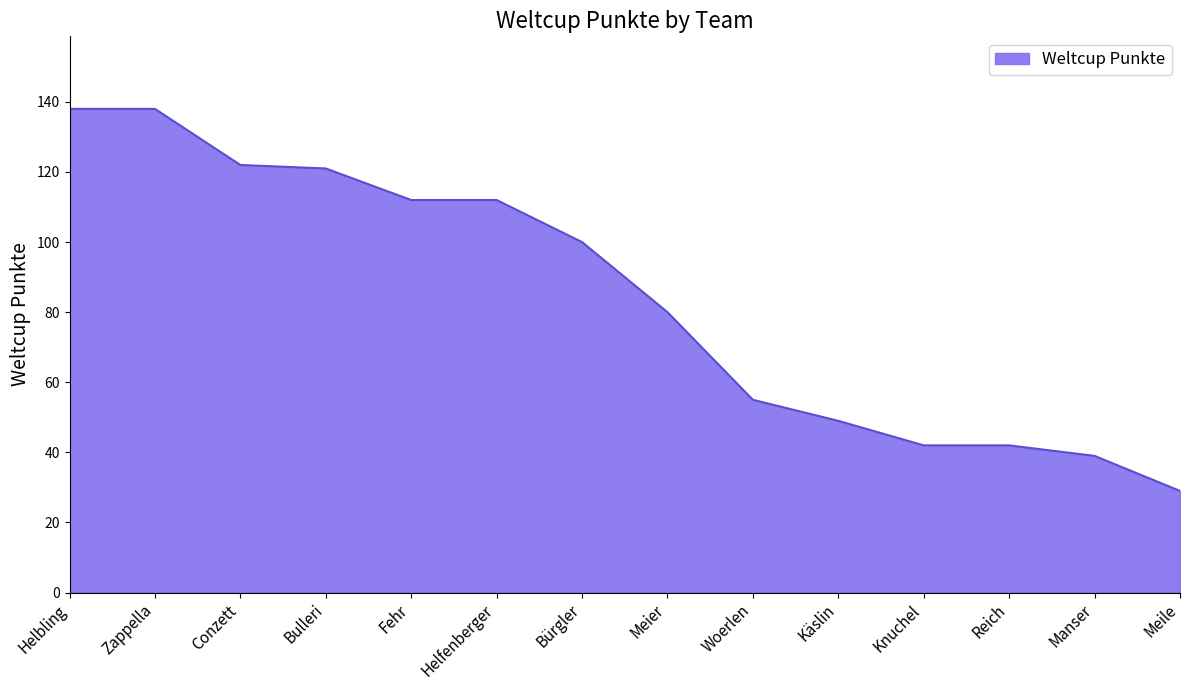

Which has a higher value, Fehr or Meile?

Fehr